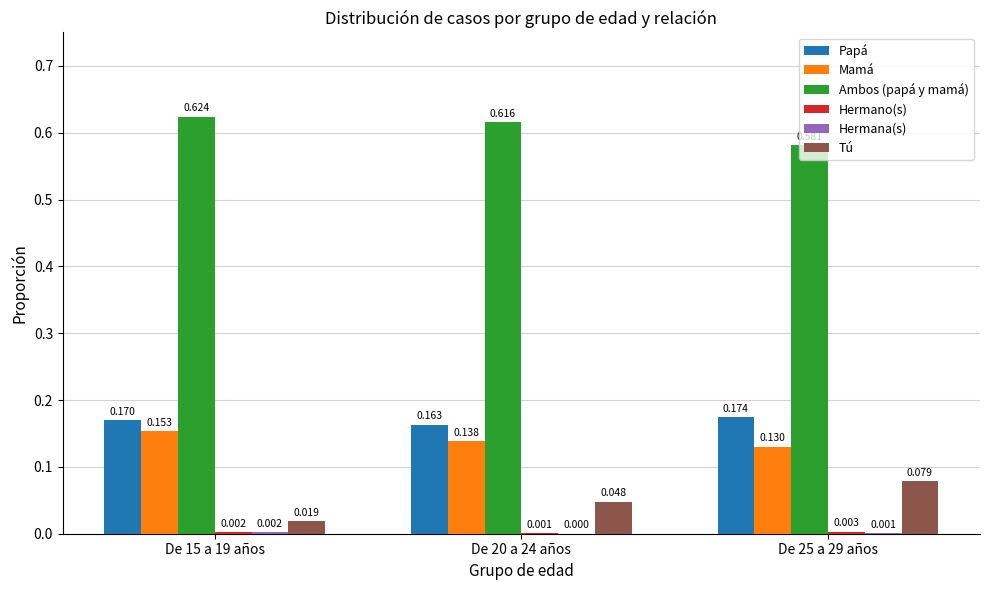

Which series changed the most between De 20 a 24 años and De 25 a 29 años?

Ambos (papá y mamá)